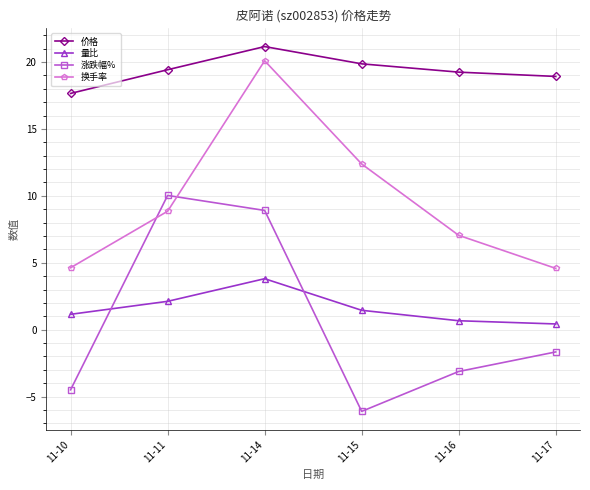

What is the value of the 价格 point at the 6th from the left?

18.9